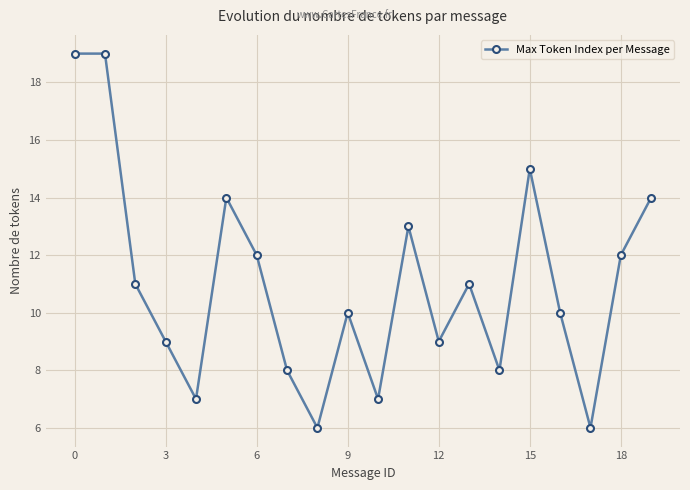

True or false: there are more than 1 points higher than both neighbors.

True